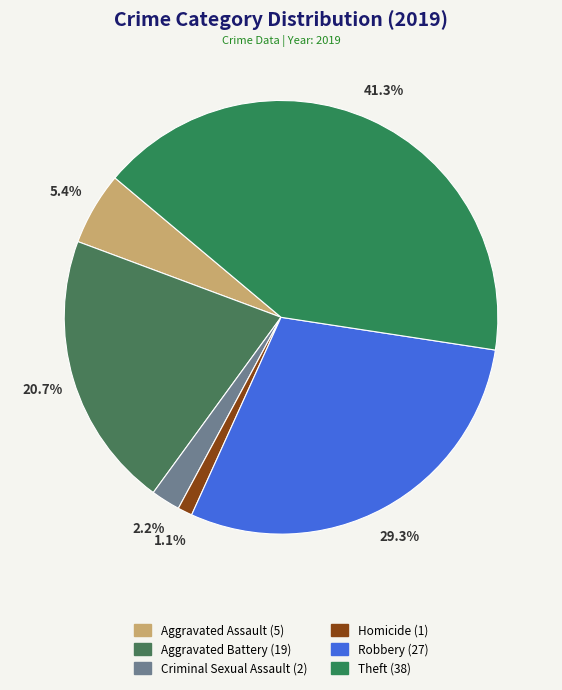

Count the number of slices in the pie.

6